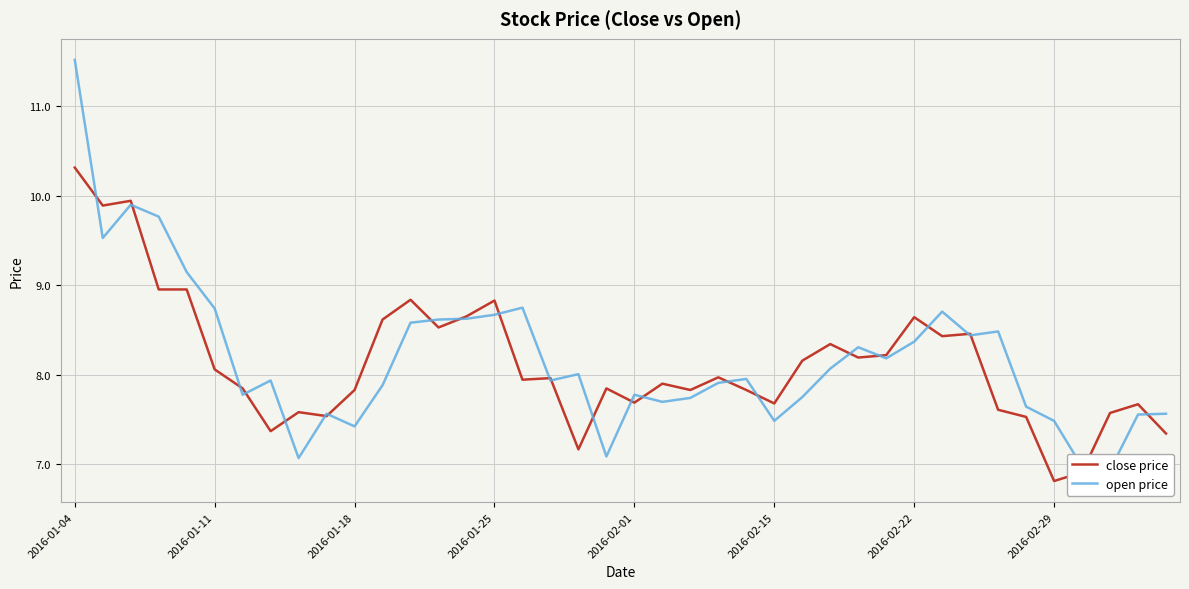

Reading left to right, list all the values displayed in this chart.

close price: 10.3	9.9	9.9	9.0	9.0	8.1	7.8	7.4	7.6	7.5	7.8	8.6	8.8	8.5	8.7	8.8	7.9	8.0	7.2	7.8	7.7	7.9	7.8	8.0	7.8	7.7	8.2	8.3	8.2	8.2	8.6	8.4	8.5	7.6	7.5	6.8	6.9	7.6	7.7	7.3
open price: 11.5	9.5	9.9	9.8	9.1	8.7	7.8	7.9	7.1	7.6	7.4	7.9	8.6	8.6	8.6	8.7	8.8	7.9	8.0	7.1	7.8	7.7	7.7	7.9	8.0	7.5	7.8	8.1	8.3	8.2	8.4	8.7	8.4	8.5	7.6	7.5	7.0	6.9	7.6	7.6